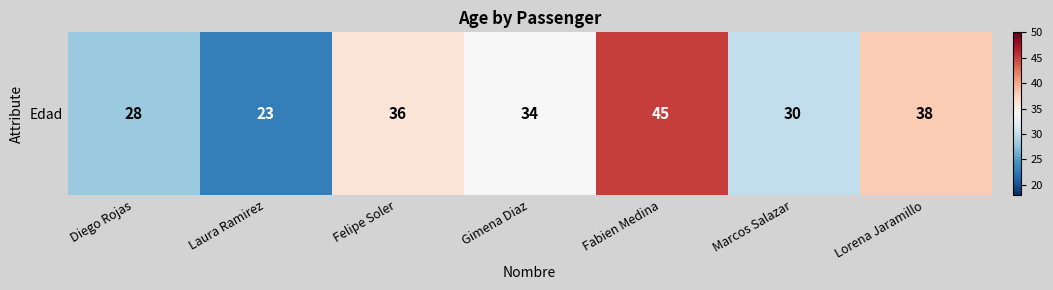

How many values exceed 34?

3